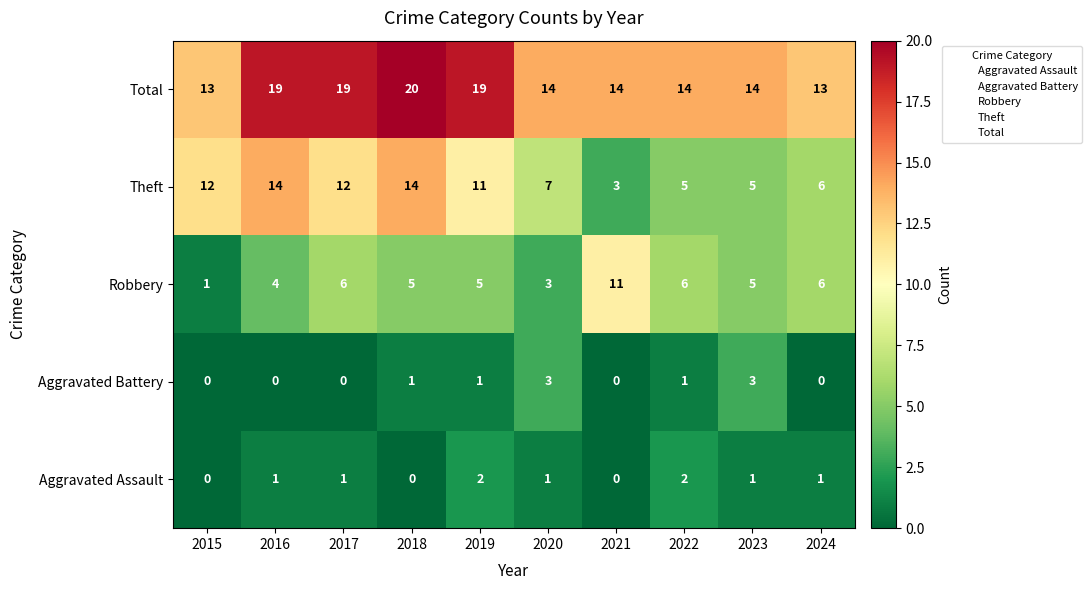

What is the difference between the maximum and second lowest values in the Aggravated Battery series?

3